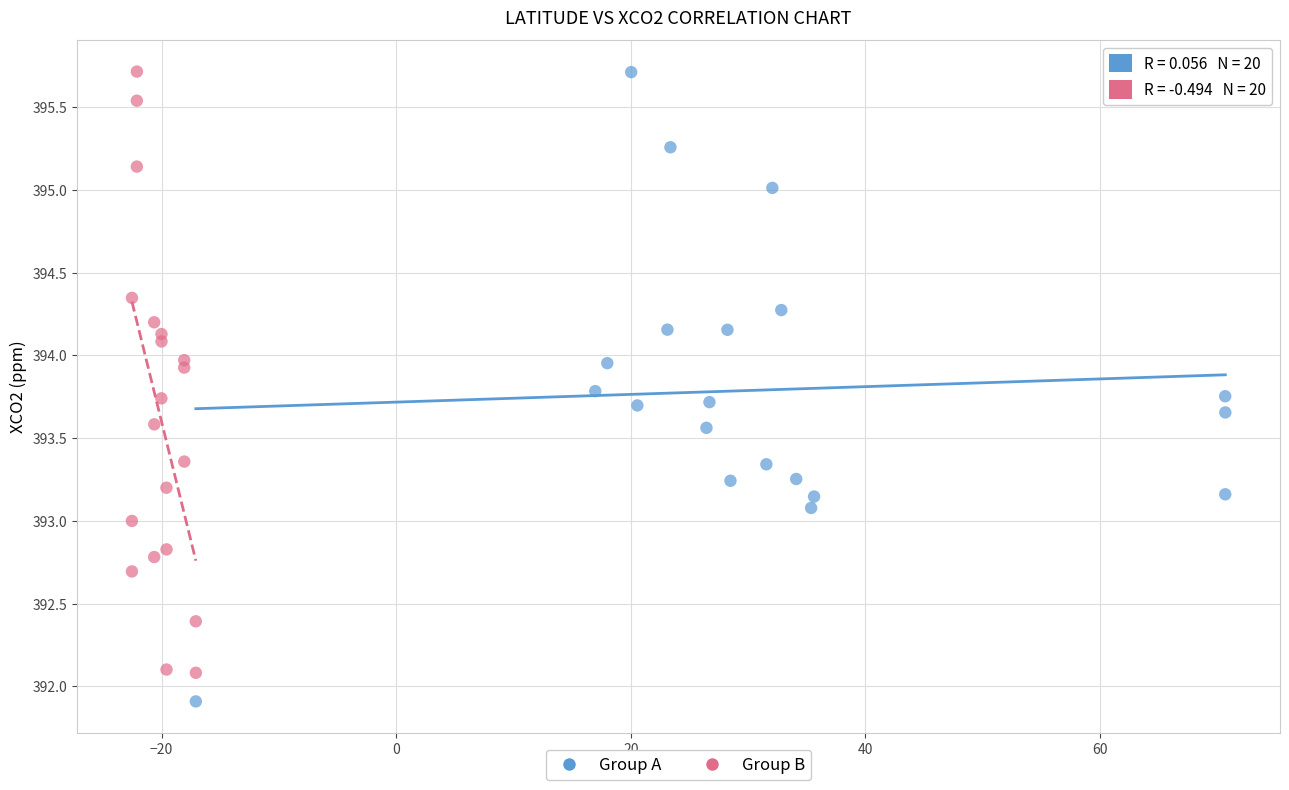

Which series contains the lowest Y value?

Group A